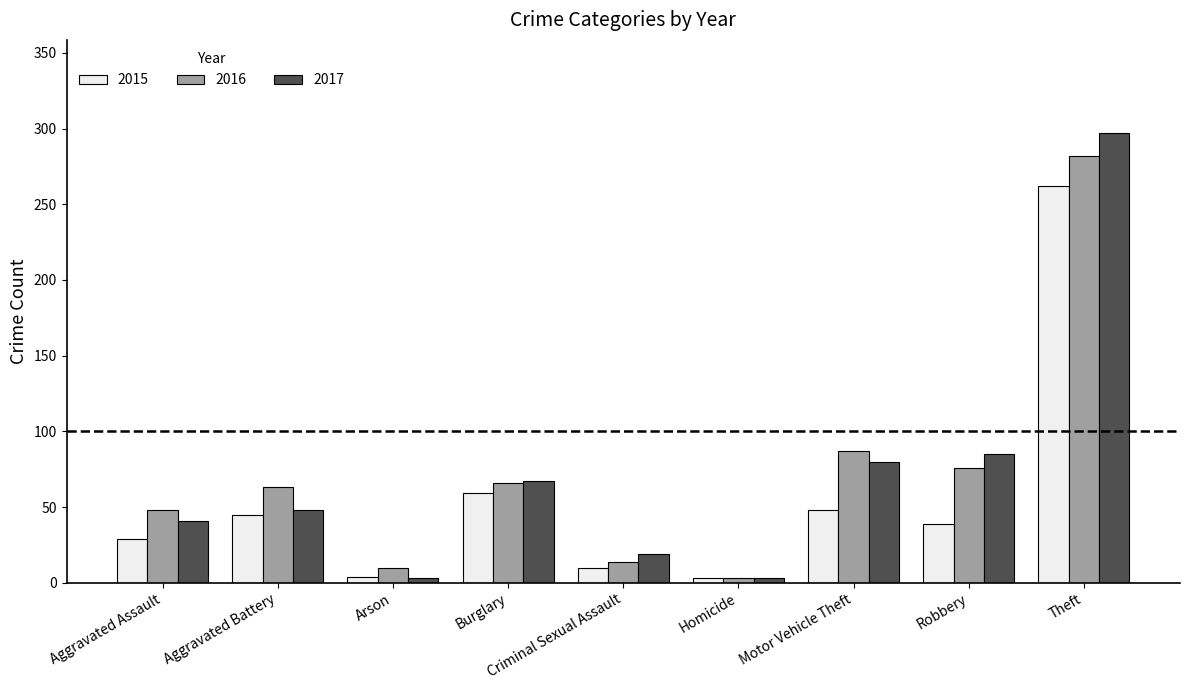

Which category has the highest value across all series?

Theft